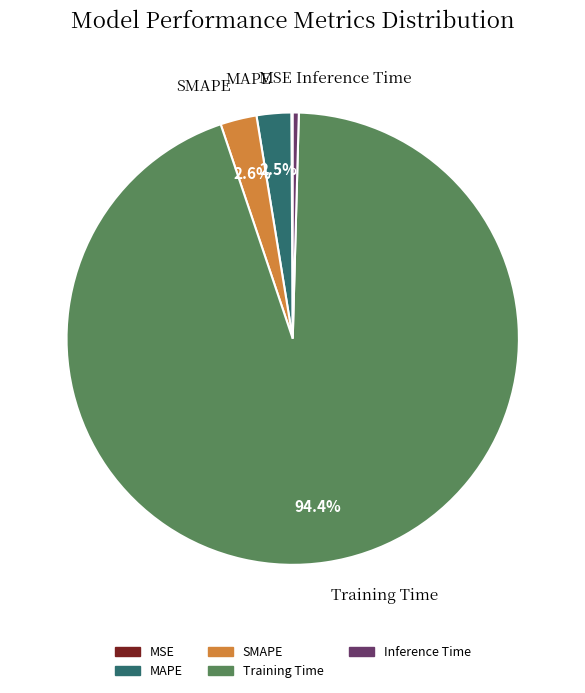

To the nearest percent, what is the average slice percentage?

20%